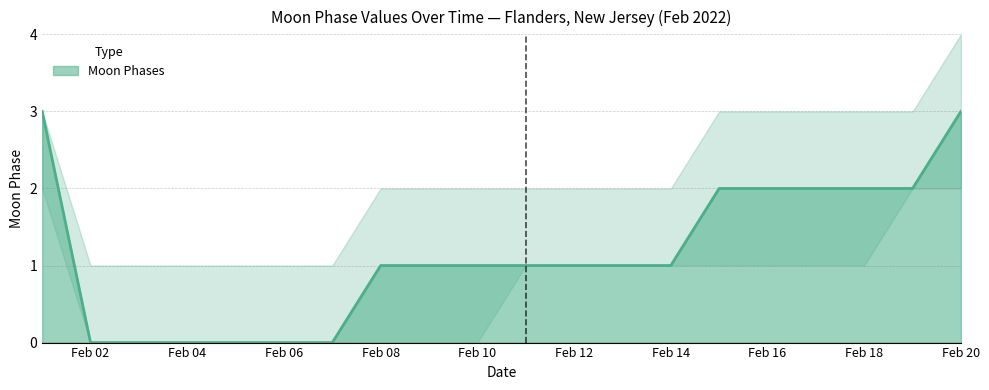

At how many categories does at least one series exceed 1?

14